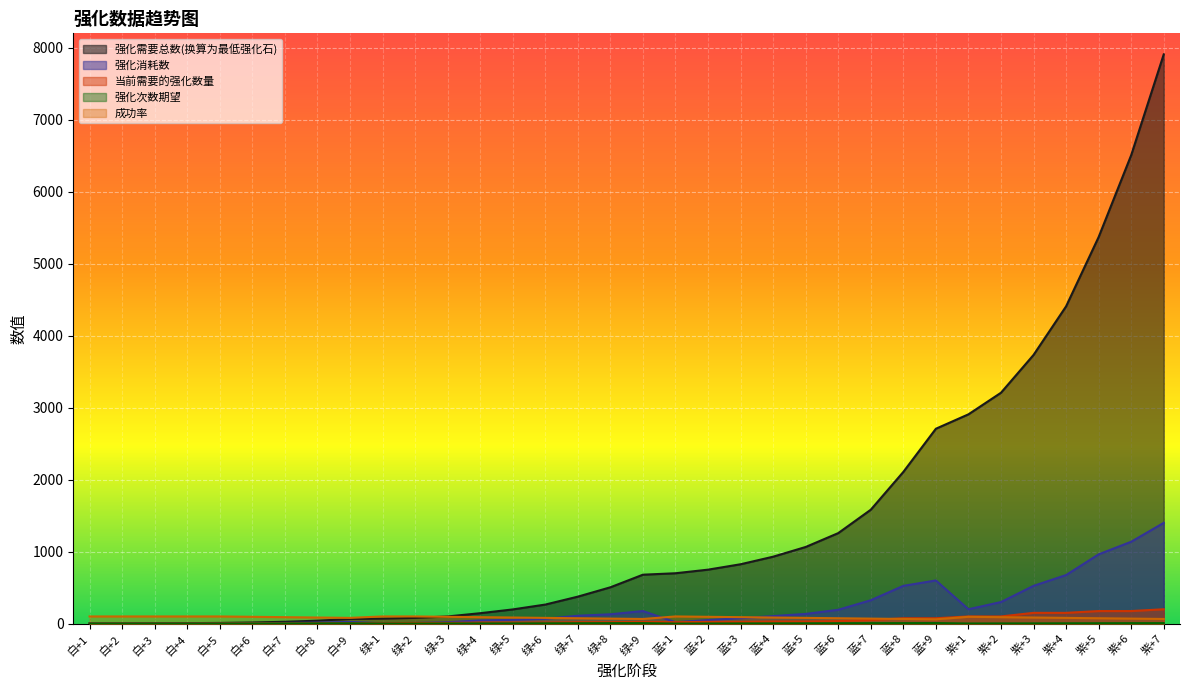

The 强化次数期望 series shows 6.5 at 紫+6. True or false?

True